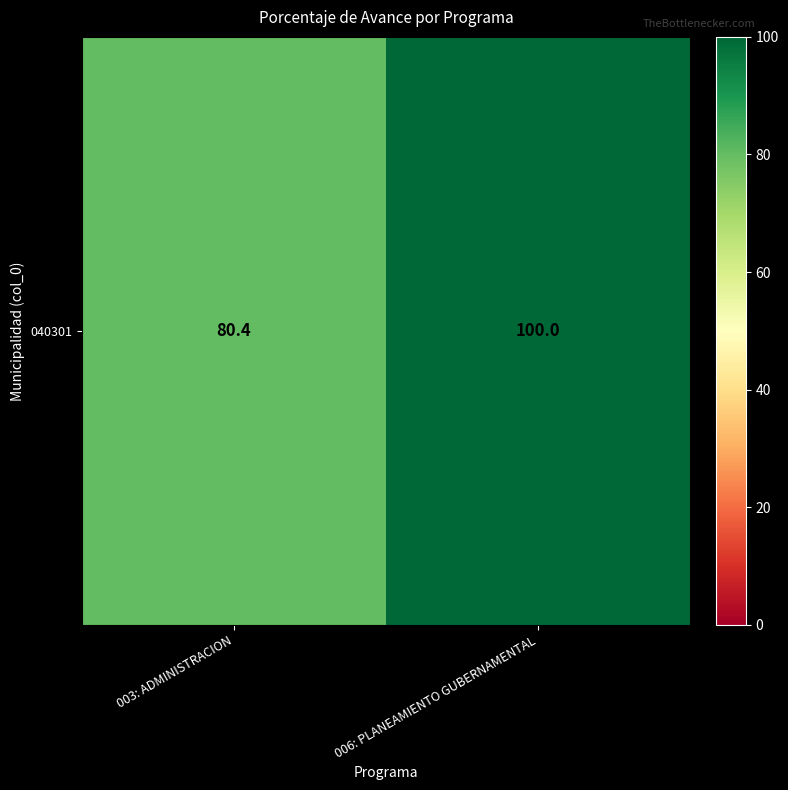

List the labels in order of value, smallest first.

003: ADMINISTRACION, 006: PLANEAMIENTO GUBERNAMENTAL